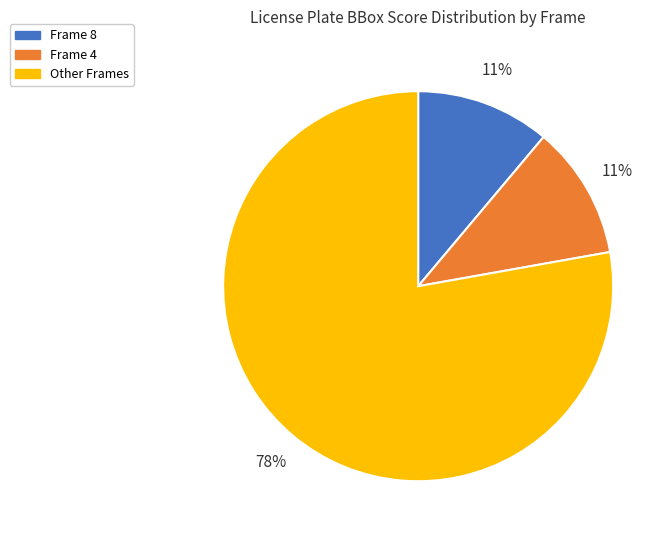

The Other Frames slice represents 78% of the pie. True or false?

True